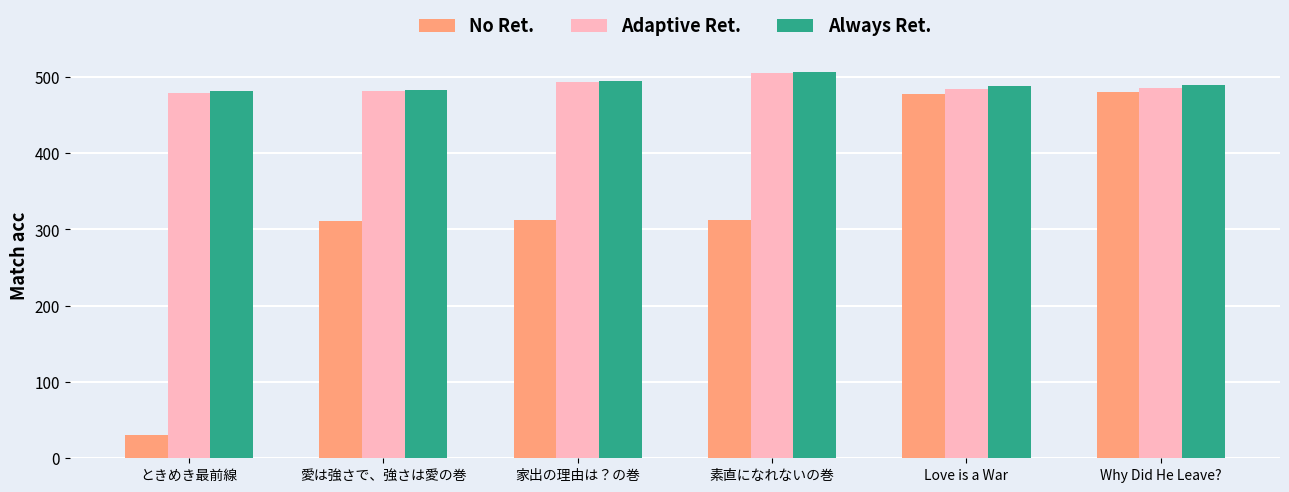

What is the difference between the maximum and second lowest values in the Always Ret. series?

23